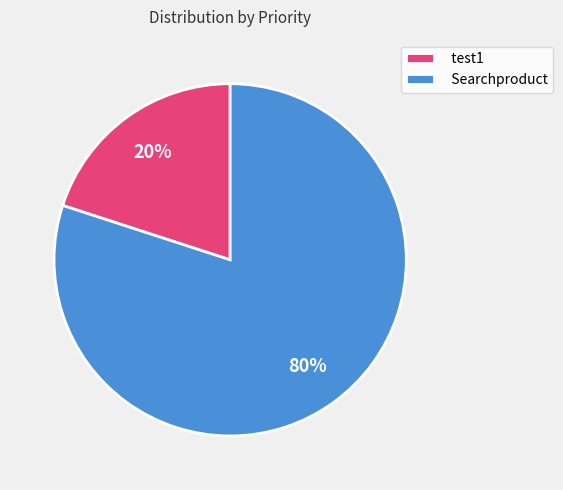

Count the number of slices in the pie.

2